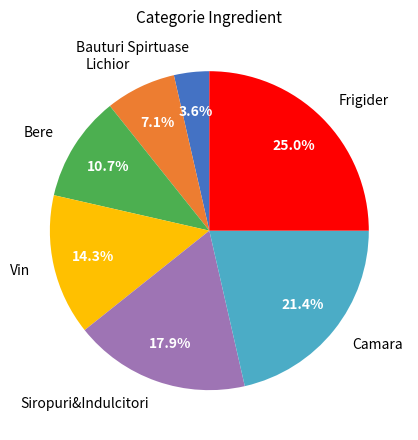

What percentage is the Bauturi Spirtuase slice, to the nearest percent?

4%